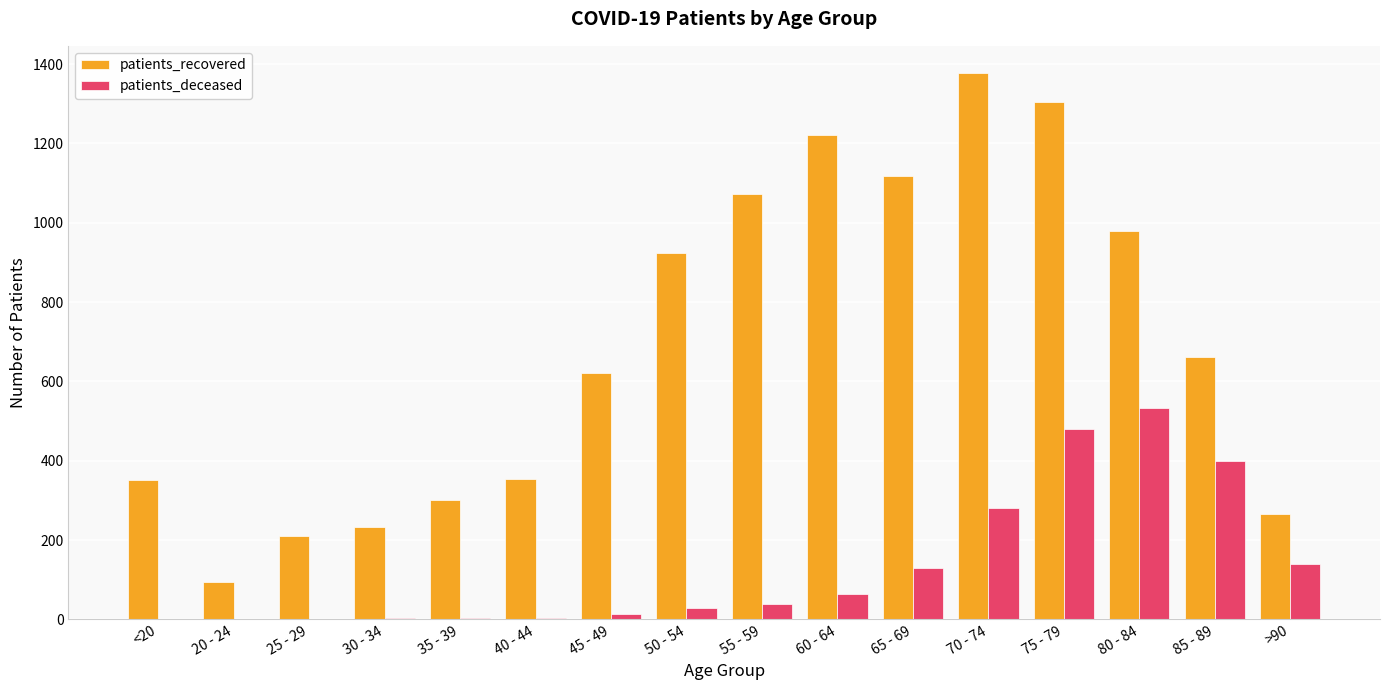

Read the patients_recovered value at 45 - 49.

621